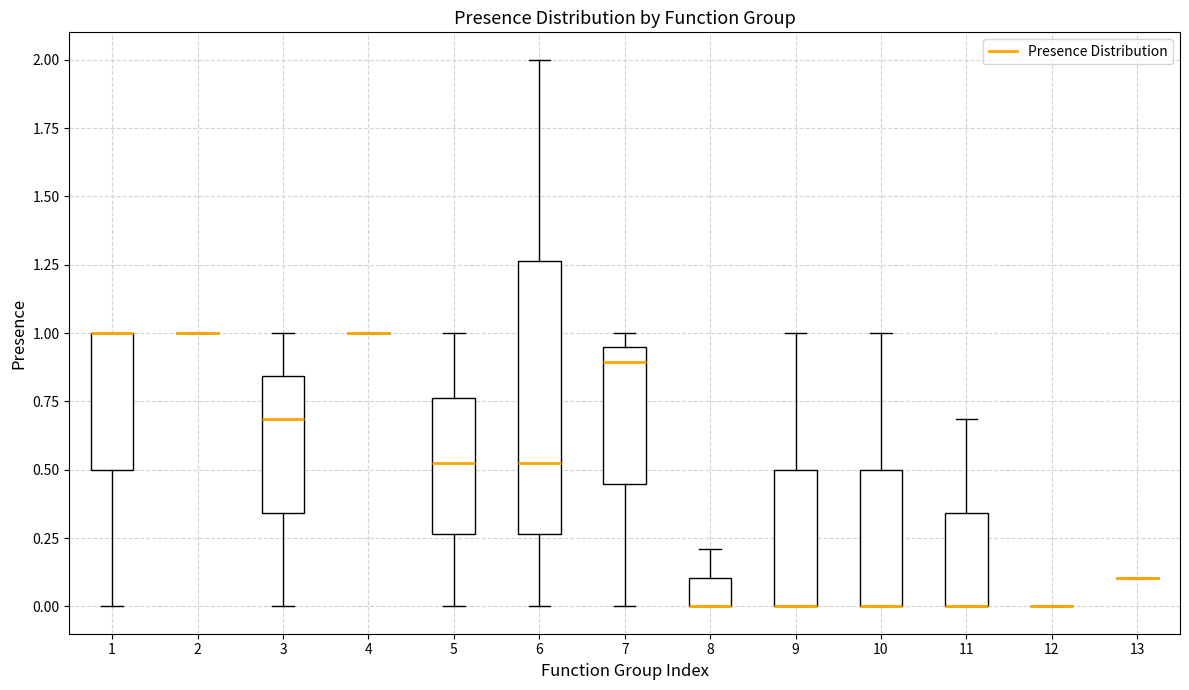

Reading left to right, transcribe this box plot: for each box, give where its median line is, the range the box spans, and where its two whiskers end, as read against the y-axis. The values are not printed on the chart, so give them approximately, as read against the axis.

1: median 1.00 (drawn on the box's upper edge), box 0.50 to 1.00, whiskers 0.00 to 1.00
2: box collapsed to a line at 1.00, whiskers 1.00 to 1.00
3: median 0.70, box 0.35 to 0.85, whiskers 0.00 to 1.00
4: box collapsed to a line at 1.00, whiskers 1.00 to 1.00
5: median 0.55, box 0.25 to 0.75, whiskers 0.00 to 1.00
6: median 0.55, box 0.25 to 1.25, whiskers 0.00 to 2.00
7: median 0.90, box 0.45 to 0.95, whiskers 0.00 to 1.00
8: median 0.00 (drawn on the box's lower edge), box 0.00 to 0.10, whiskers 0.00 to 0.20
9: median 0.00 (drawn on the box's lower edge), box 0.00 to 0.50, whiskers 0.00 to 1.00
10: median 0.00 (drawn on the box's lower edge), box 0.00 to 0.50, whiskers 0.00 to 1.00
11: median 0.00 (drawn on the box's lower edge), box 0.00 to 0.35, whiskers 0.00 to 0.70
12: box collapsed to a line at 0.00, whiskers 0.00 to 0.00
13: box collapsed to a line at 0.10, whiskers 0.10 to 0.10